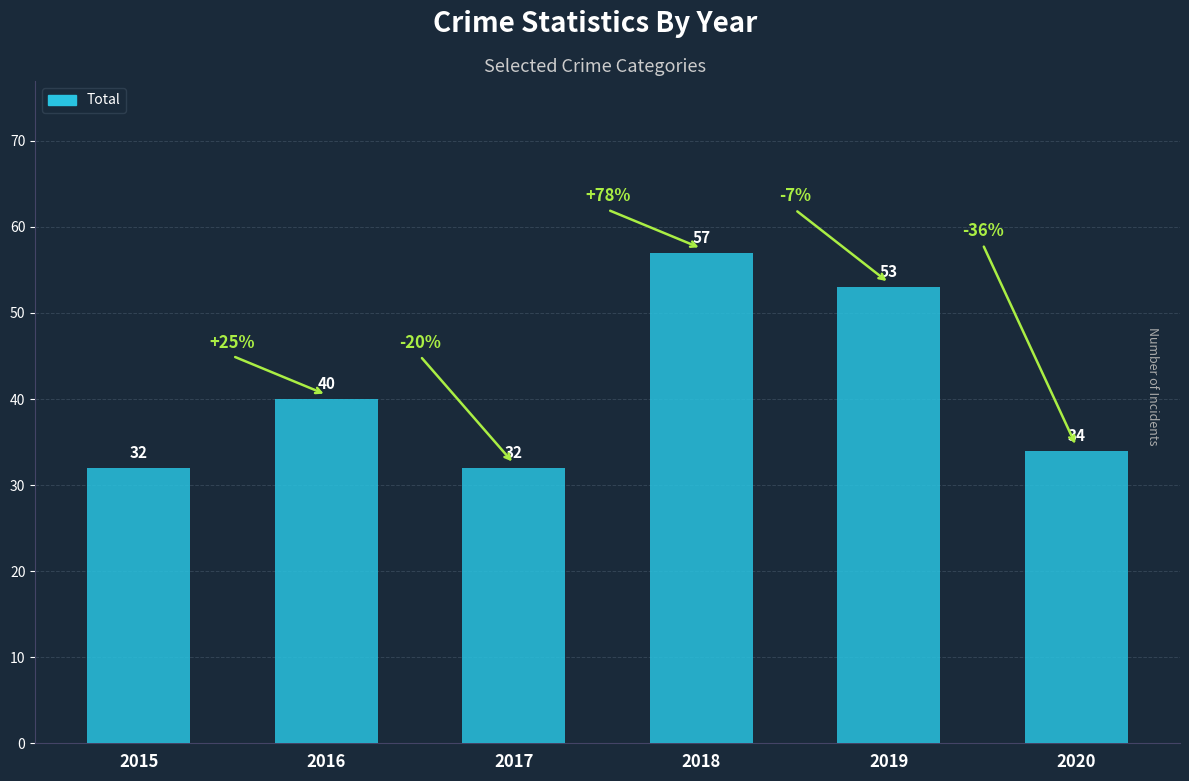

What is the minimum value shown in the chart?

32